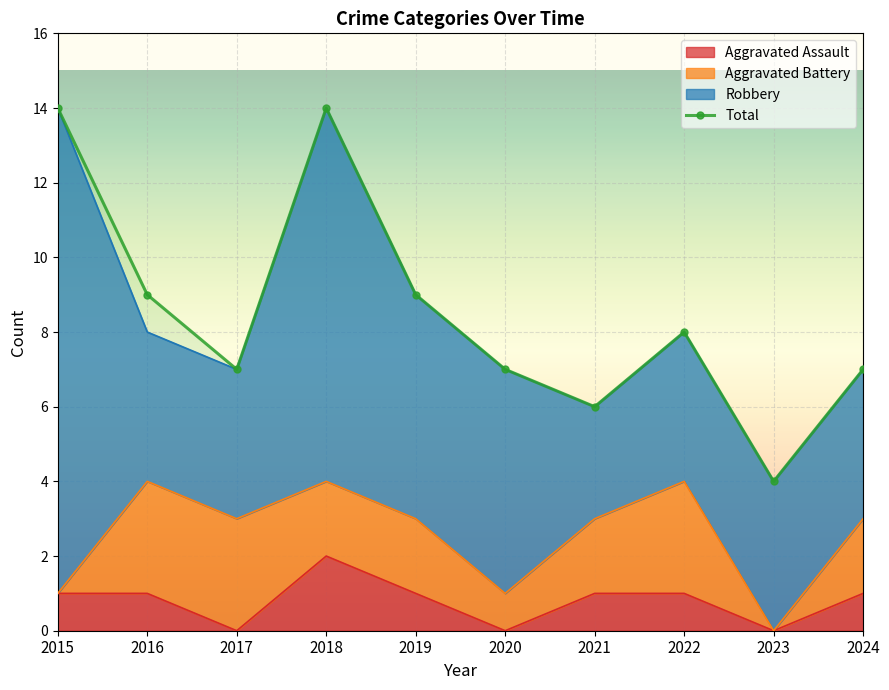

What is the value of the 3rd point from the left?

7